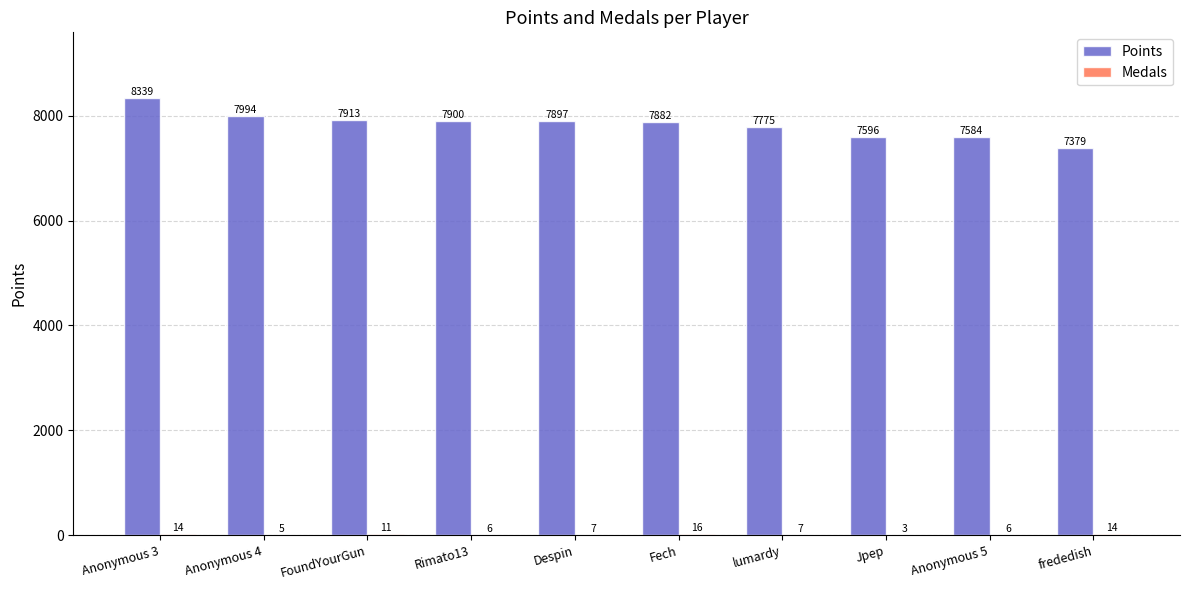

Which category has the highest value across all series?

Anonymous 3